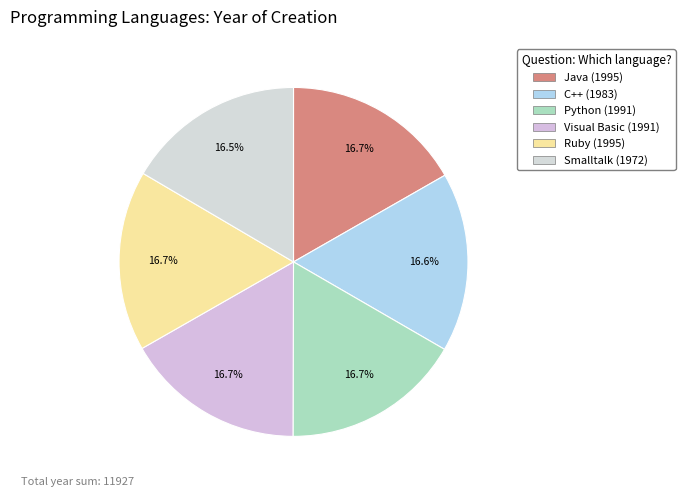

Is Smalltalk the majority of the pie?

No